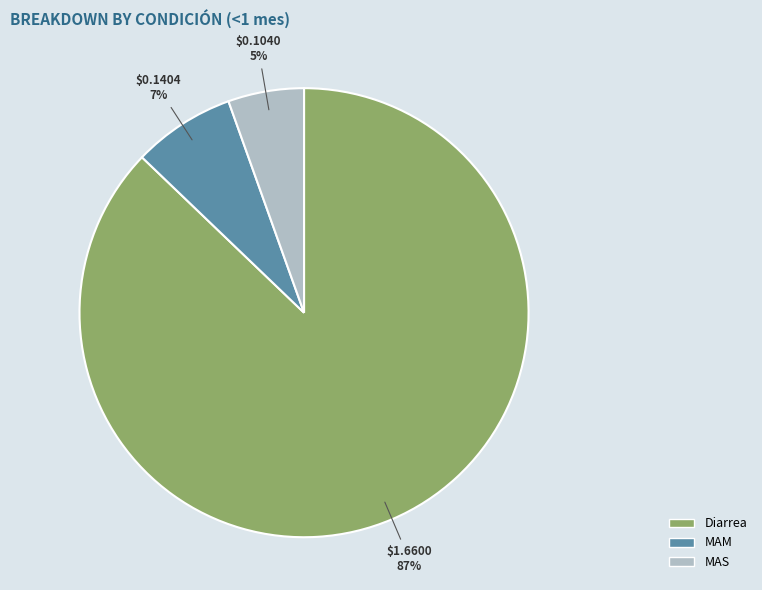

What is the majority slice?

Diarrea